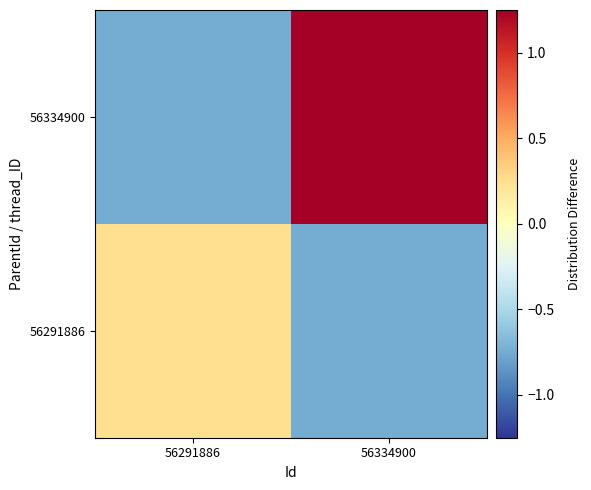

What is the greatest value displayed?

1.2